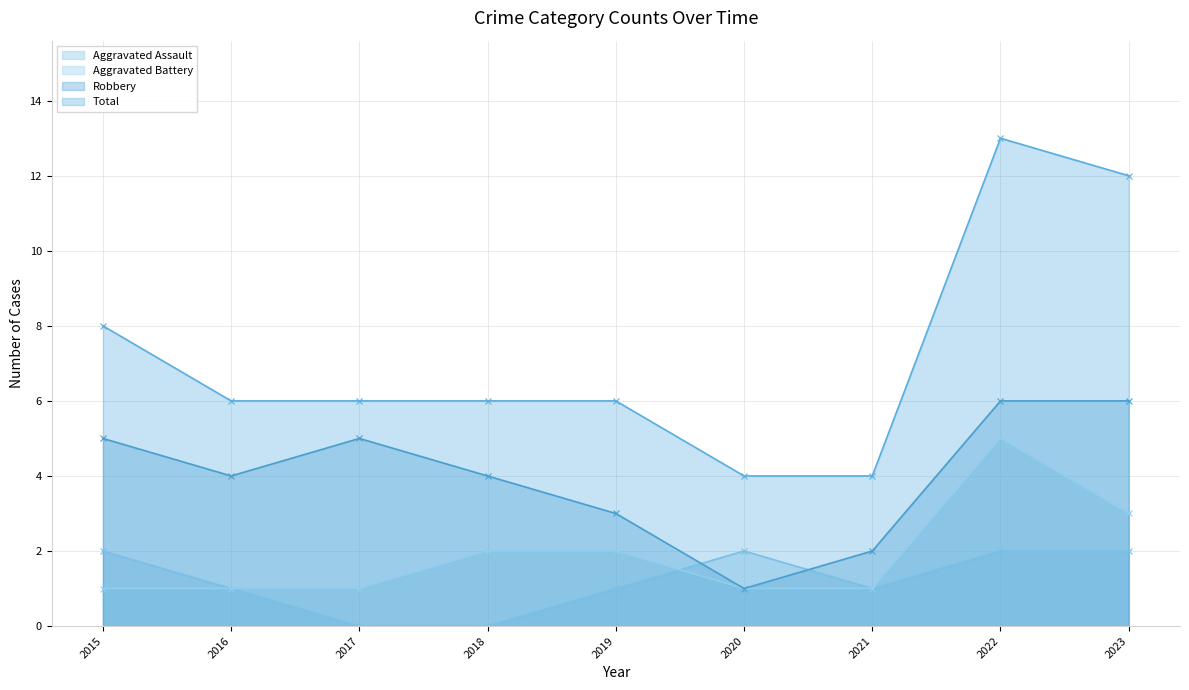

How many Aggravated Assault - line values are between 1 and 2?

7